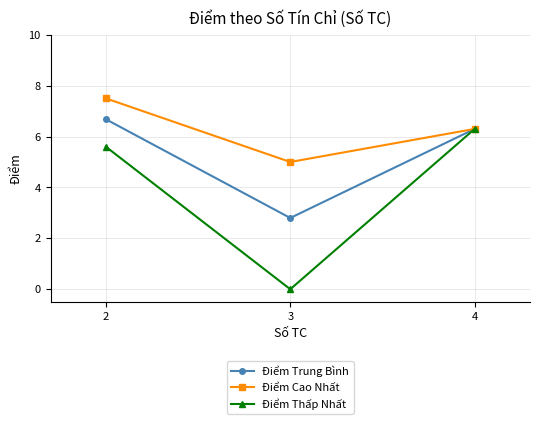

Reading right to left, what are all the values shown in this chart?

Điểm Trung Bình: 6.3	2.8	6.7
Điểm Cao Nhất: 6.3	5.0	7.5
Điểm Thấp Nhất: 6.3	0.0	5.6